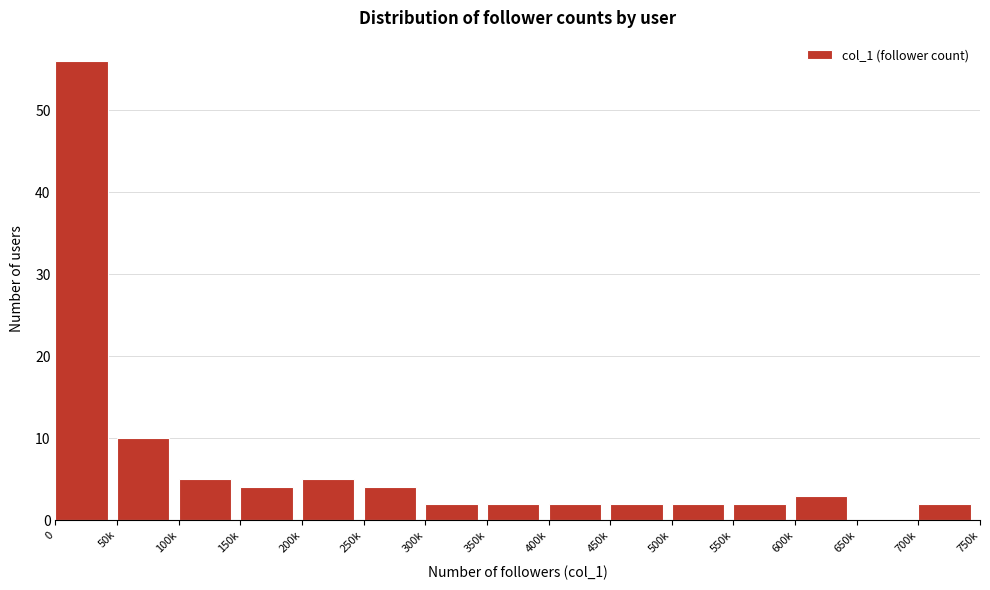

Reading left to right, extract all data points from this chart.

0=56	50k=10	100k=5	150k=4	200k=5	250k=4	300k=2	350k=2	400k=2	450k=2	500k=2	550k=2	600k=3	650k=0	700k=2